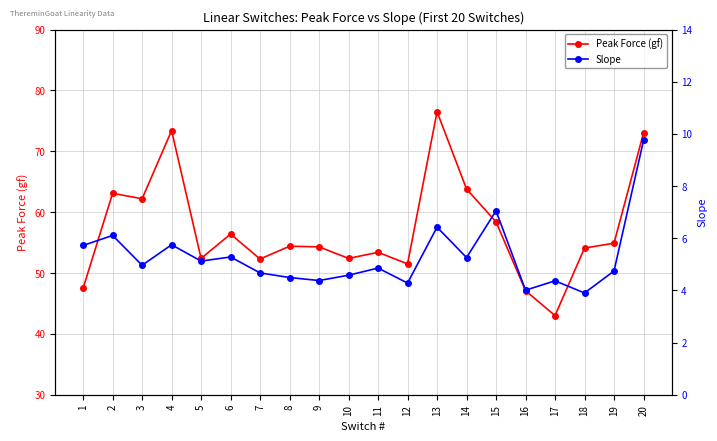

The value of Slope at 17 is 1.1. True or false?

False